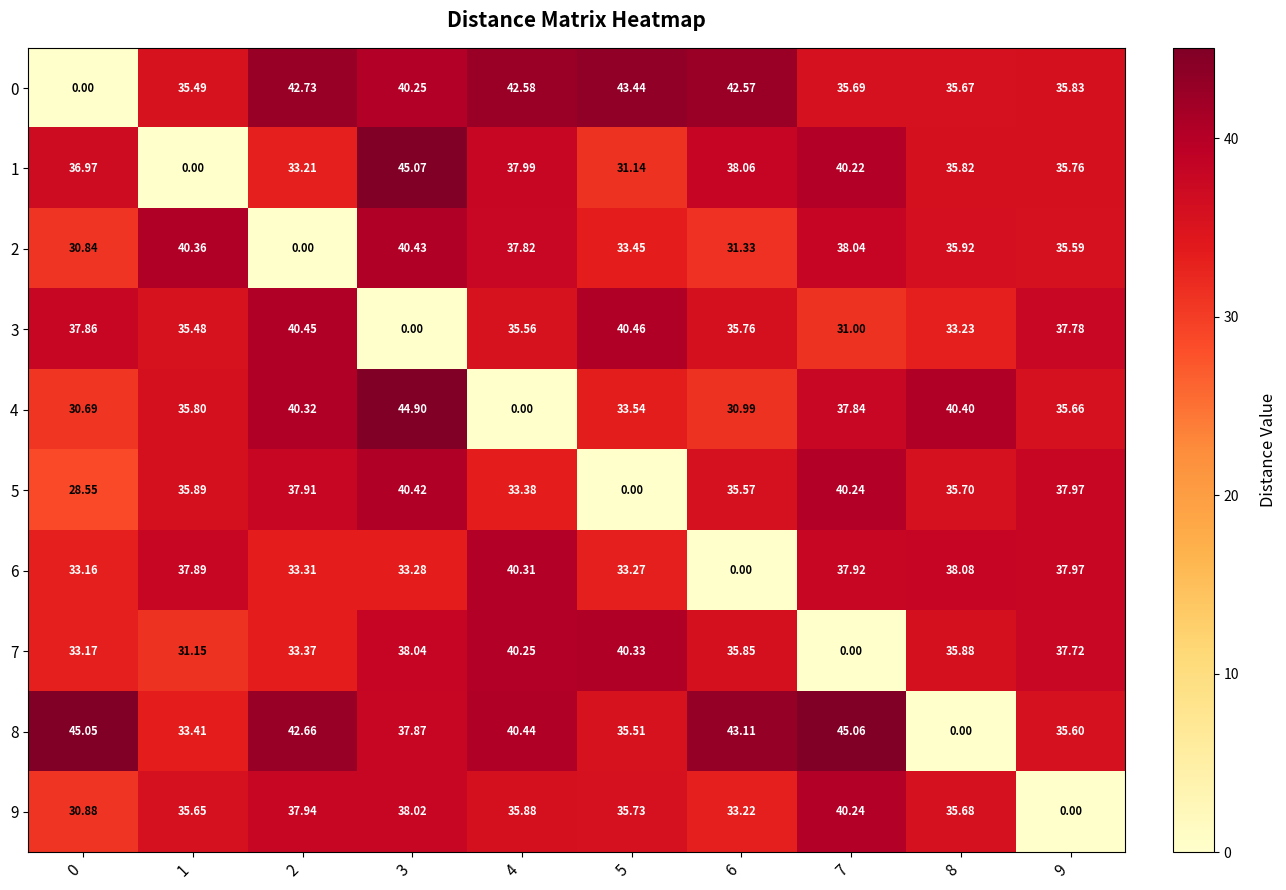

What is the difference between the highest and lowest values at 3?

45.1